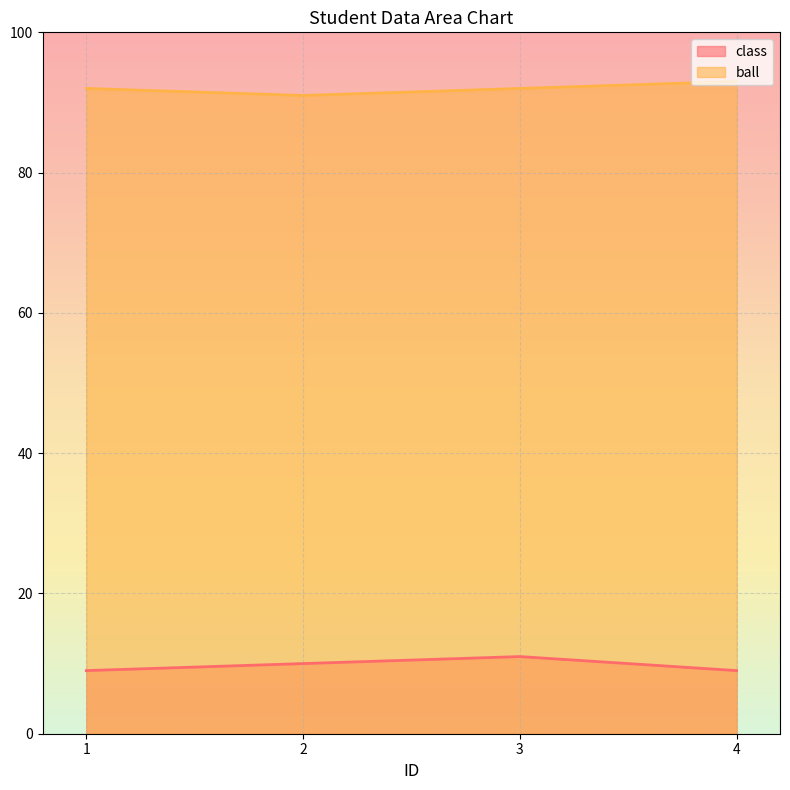

Reading right to left, what are all the values shown in this chart?

class: 4=9	3=11	2=10	1=9
ball: 4=93	3=92	2=91	1=92